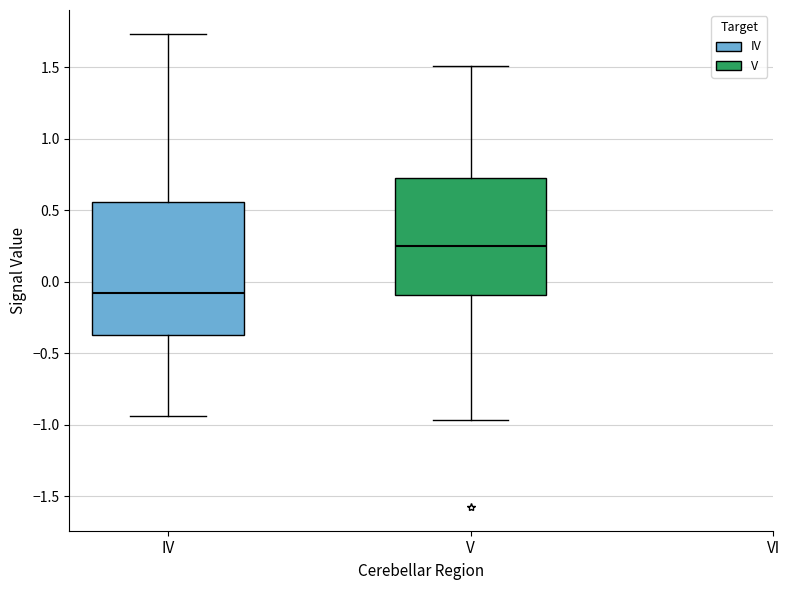

Which box is the tallest, from its lower edge to its upper edge?

IV